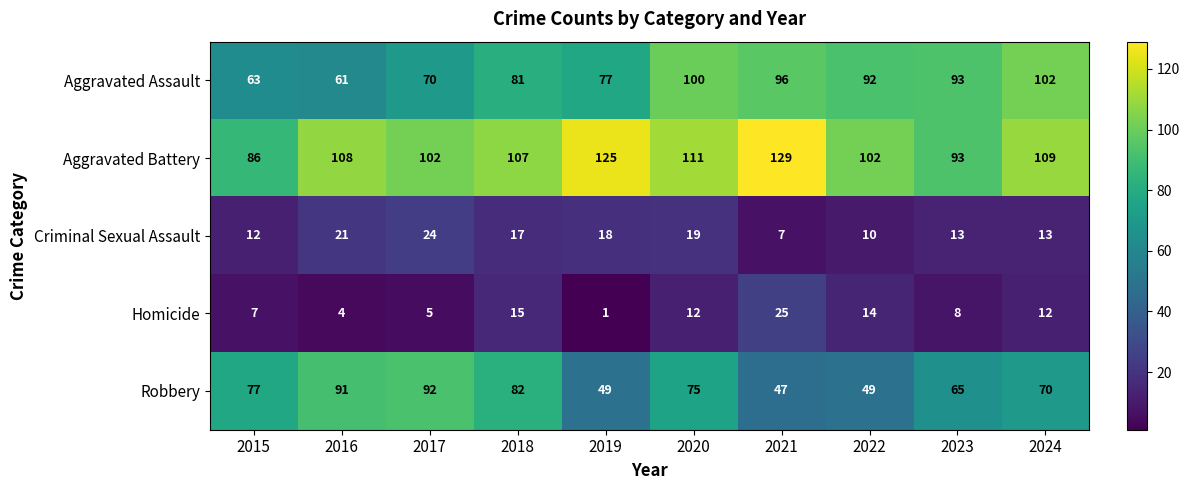

At how many categories does at least one series exceed 105?

6